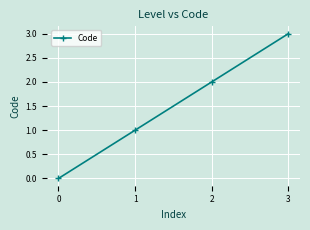

Between 3 and 2, which is larger?

3